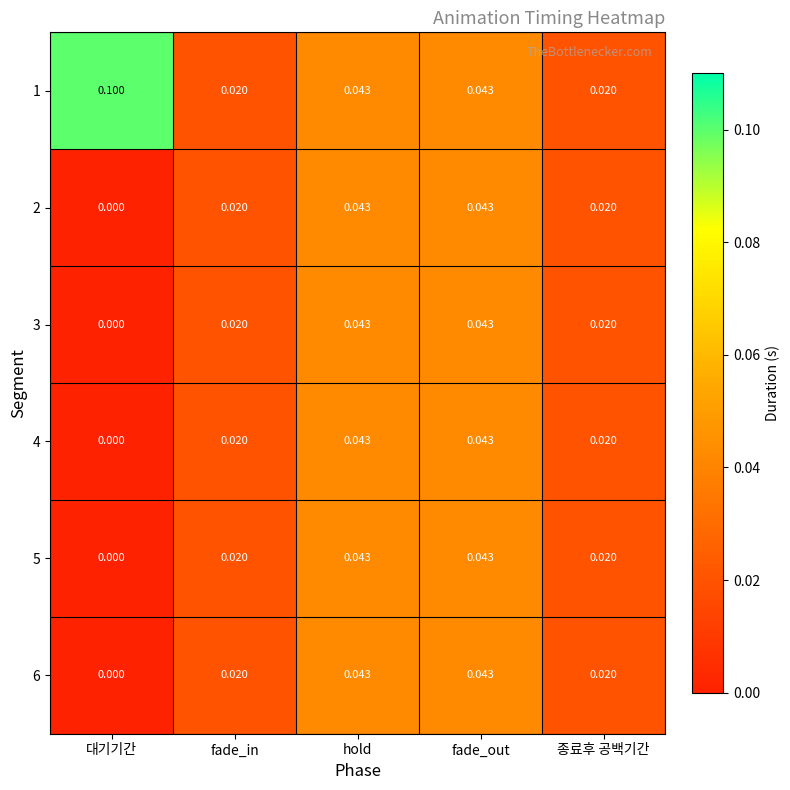

Is the value of 3 at fade_out greater than the value of 6 at 대기기간?

Yes